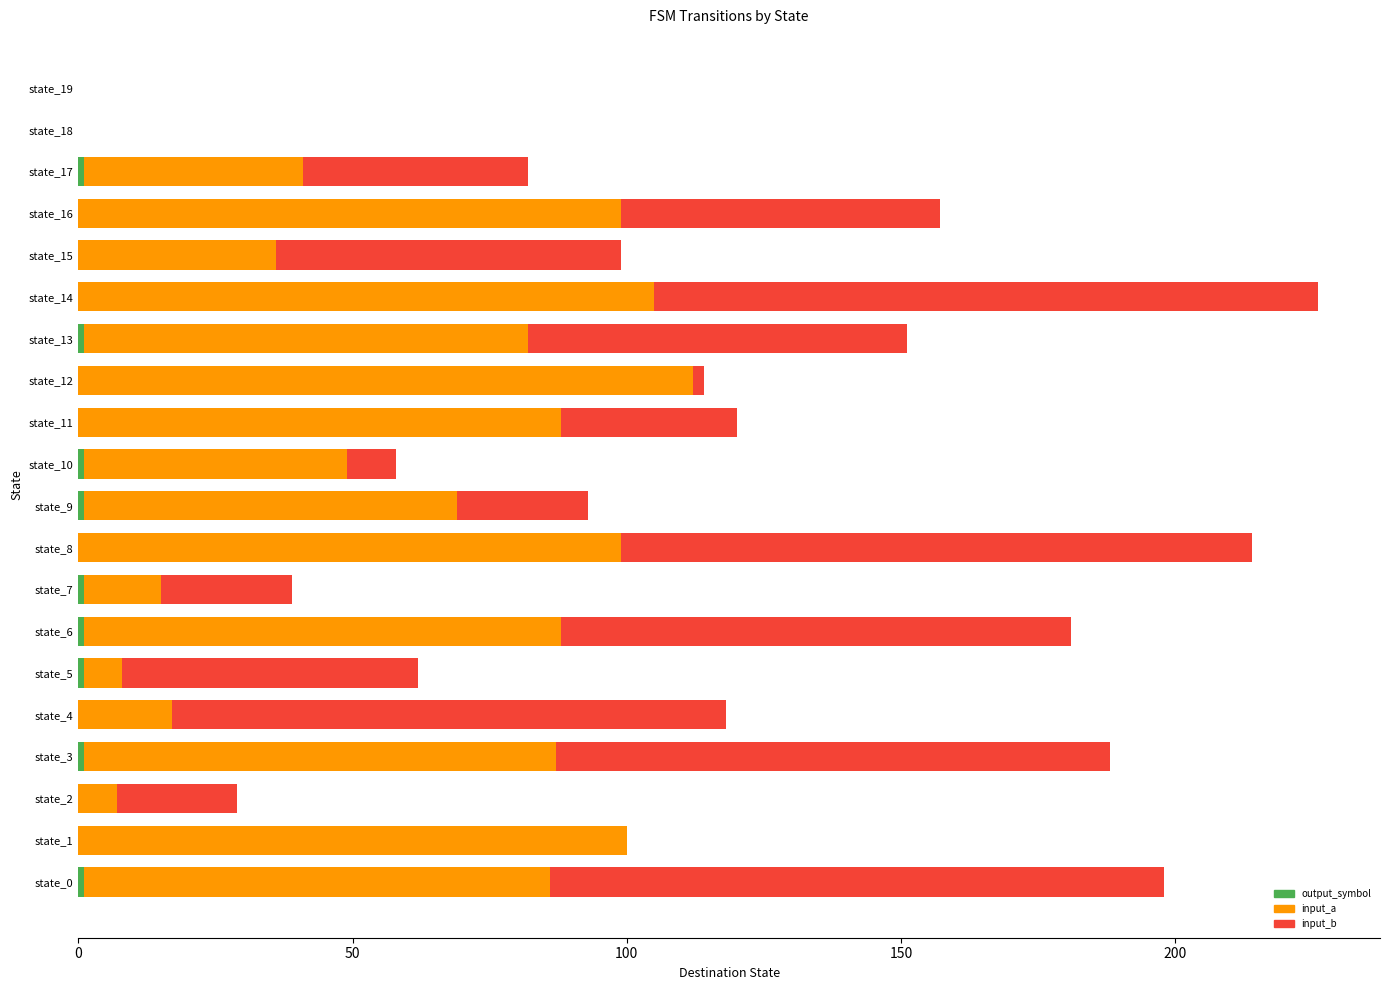

Count the number of data series in this chart.

3